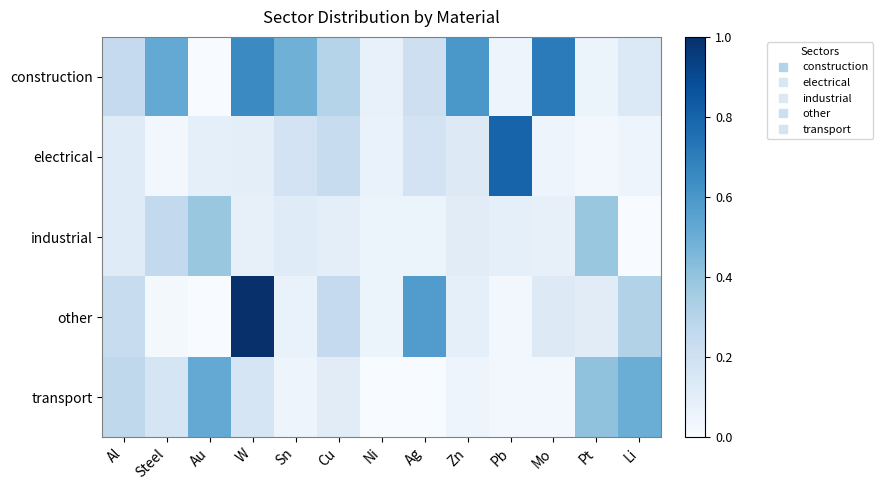

Reading right to left, transcribe all the data shown in this chart.

construction: Li=0.1	Pt=0.1	Mo=0.7	Pb=0.1	Zn=0.6	Ag=0.2	Ni=0.1	Cu=0.3	Sn=0.5	W=0.7	Au=0.0	Steel=0.5	Al=0.3
electrical: Li=0.1	Pt=0.0	Mo=0.1	Pb=0.8	Zn=0.1	Ag=0.2	Ni=0.1	Cu=0.2	Sn=0.2	W=0.1	Au=0.1	Steel=0.0	Al=0.1
industrial: Li=0.0	Pt=0.4	Mo=0.1	Pb=0.1	Zn=0.1	Ag=0.1	Ni=0.1	Cu=0.1	Sn=0.1	W=0.1	Au=0.4	Steel=0.3	Al=0.1
other: Li=0.3	Pt=0.1	Mo=0.1	Pb=0.0	Zn=0.1	Ag=0.6	Ni=0.1	Cu=0.2	Sn=0.1	W=1.0	Au=0.0	Steel=0.0	Al=0.2
transport: Li=0.5	Pt=0.4	Mo=0.0	Pb=0.0	Zn=0.1	Ag=0.0	Ni=0.0	Cu=0.1	Sn=0.1	W=0.2	Au=0.5	Steel=0.2	Al=0.3